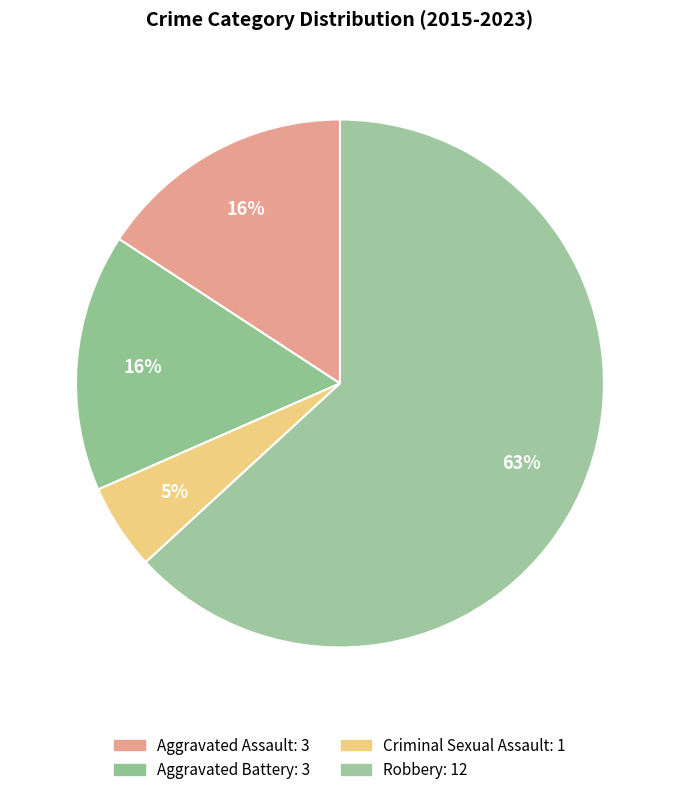

Which slice is the largest?

Robbery